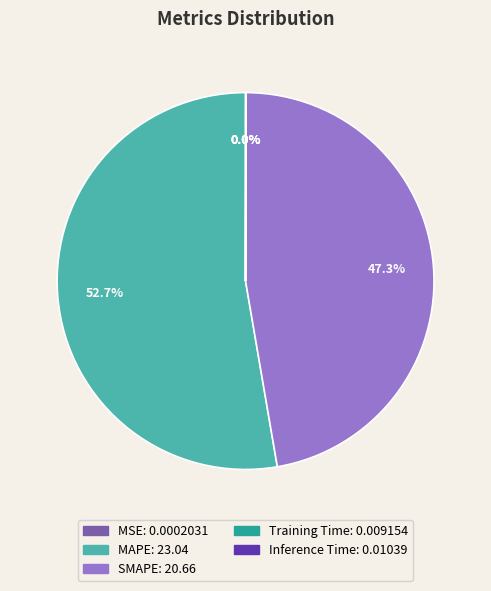

Which category accounts for the majority?

MAPE